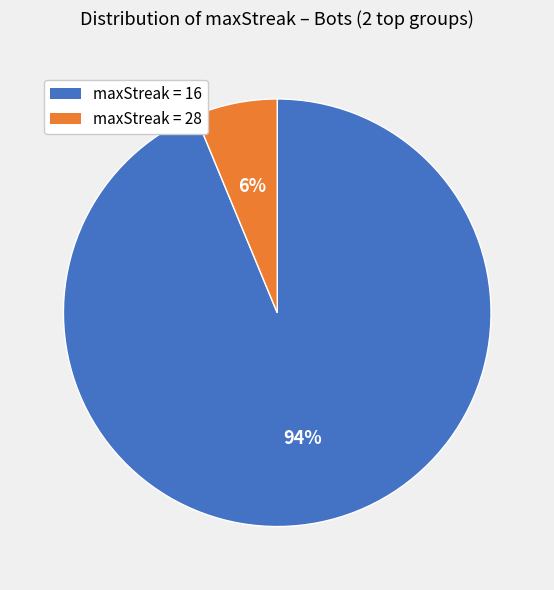

To the nearest percent, what is the average slice percentage?

50%